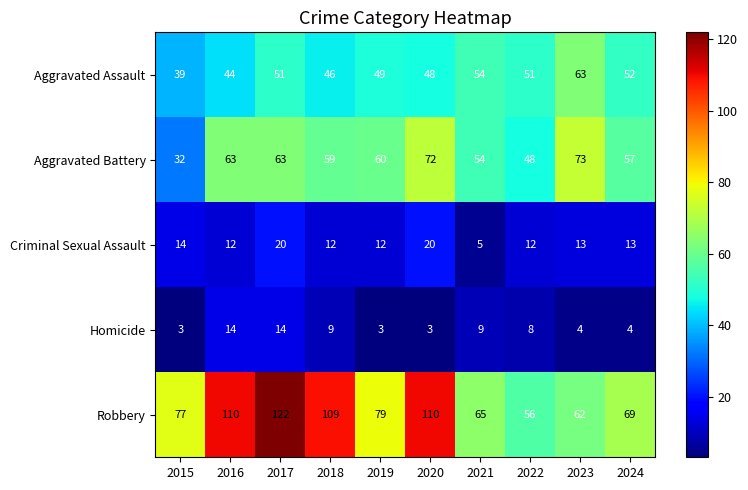

Which series has the widest spread of values?

Robbery